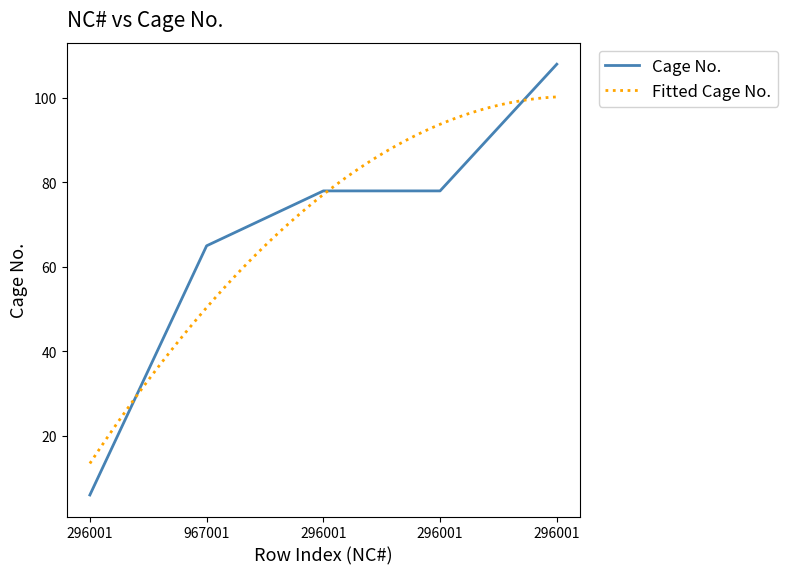

True or false: the data has more than 1 interior local peaks.

False